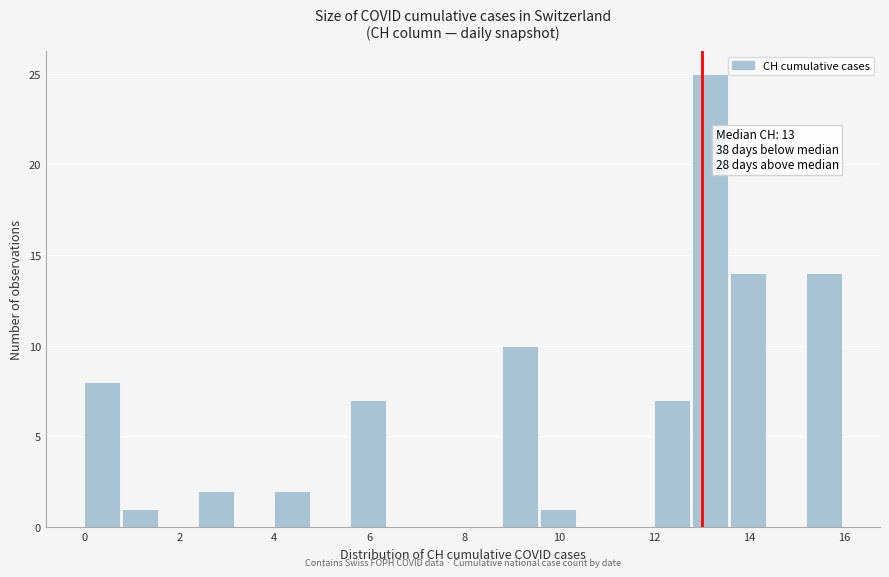

Which range on the x-axis has the tallest bar?

12.8 to 13.6